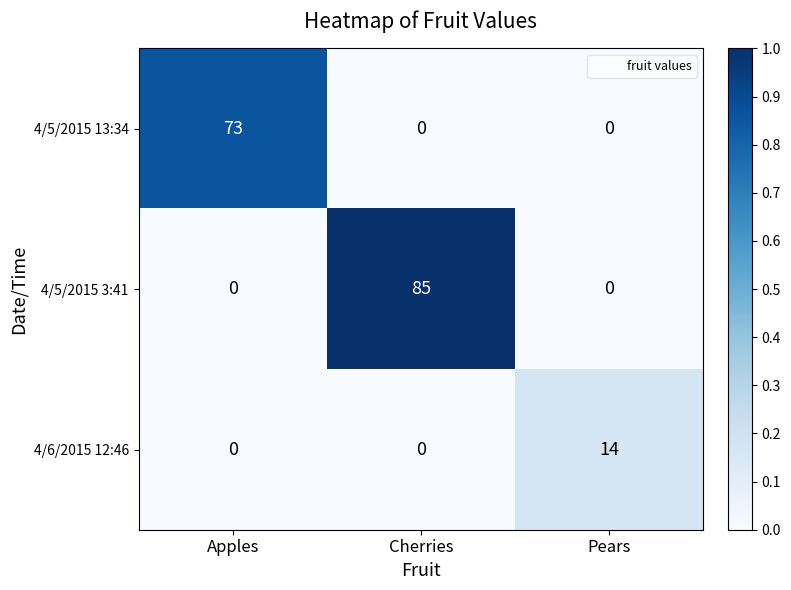

How many categories are shown in the chart?

3